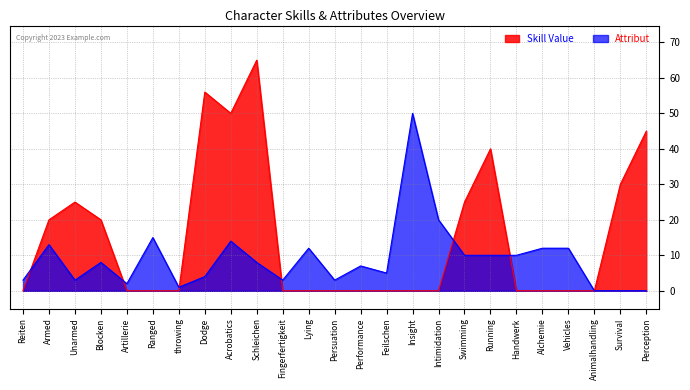

What is the maximum value shown in the chart?

65